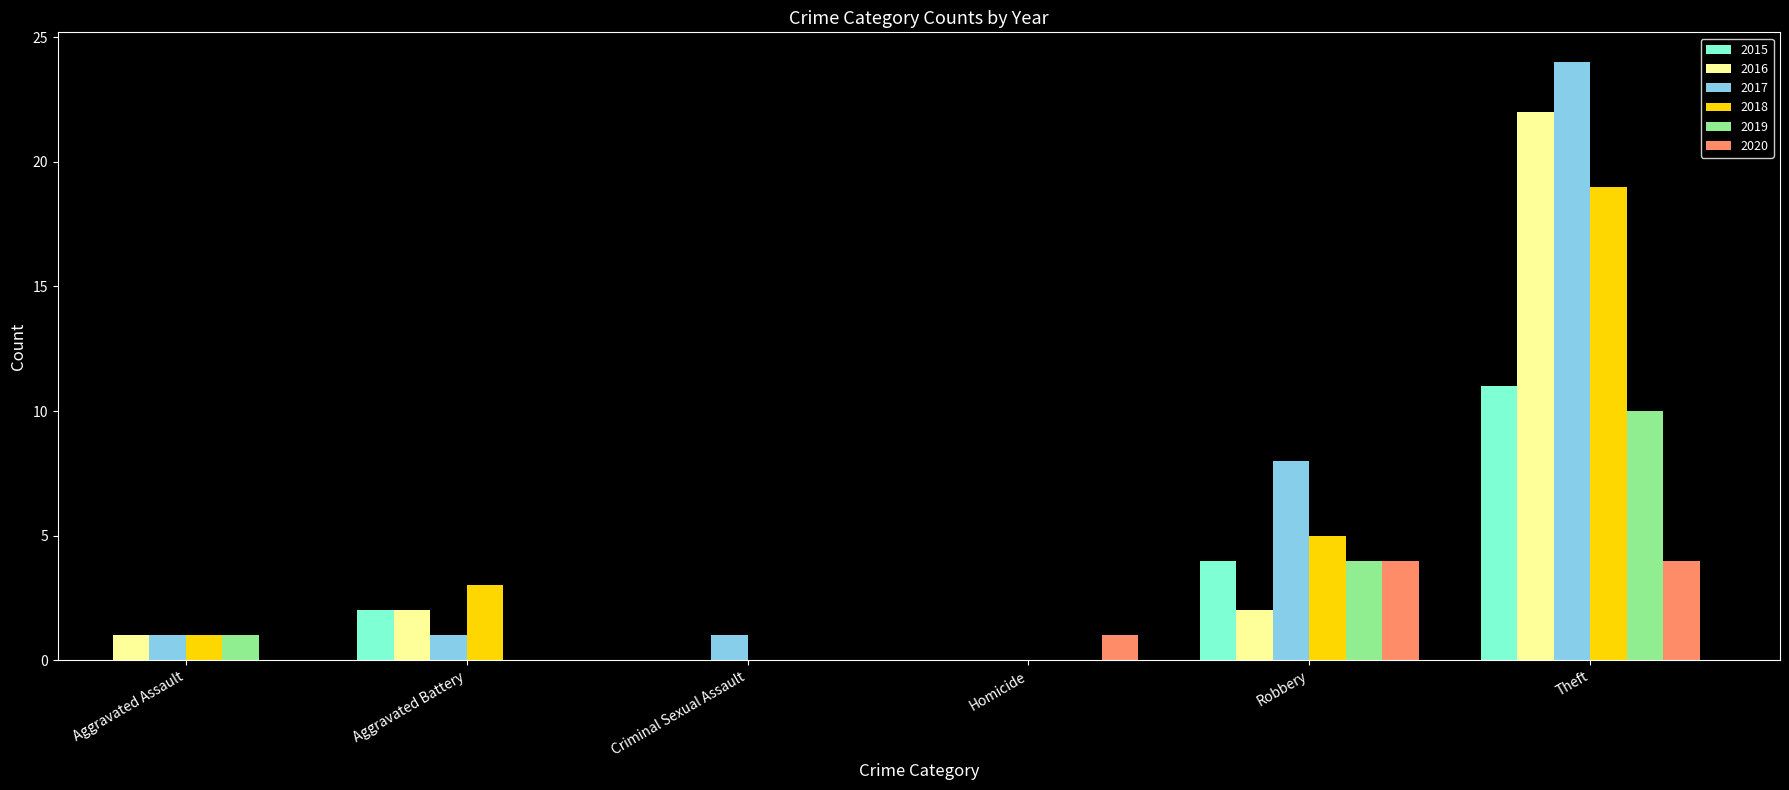

Which series has the largest range (max minus min)?

2017